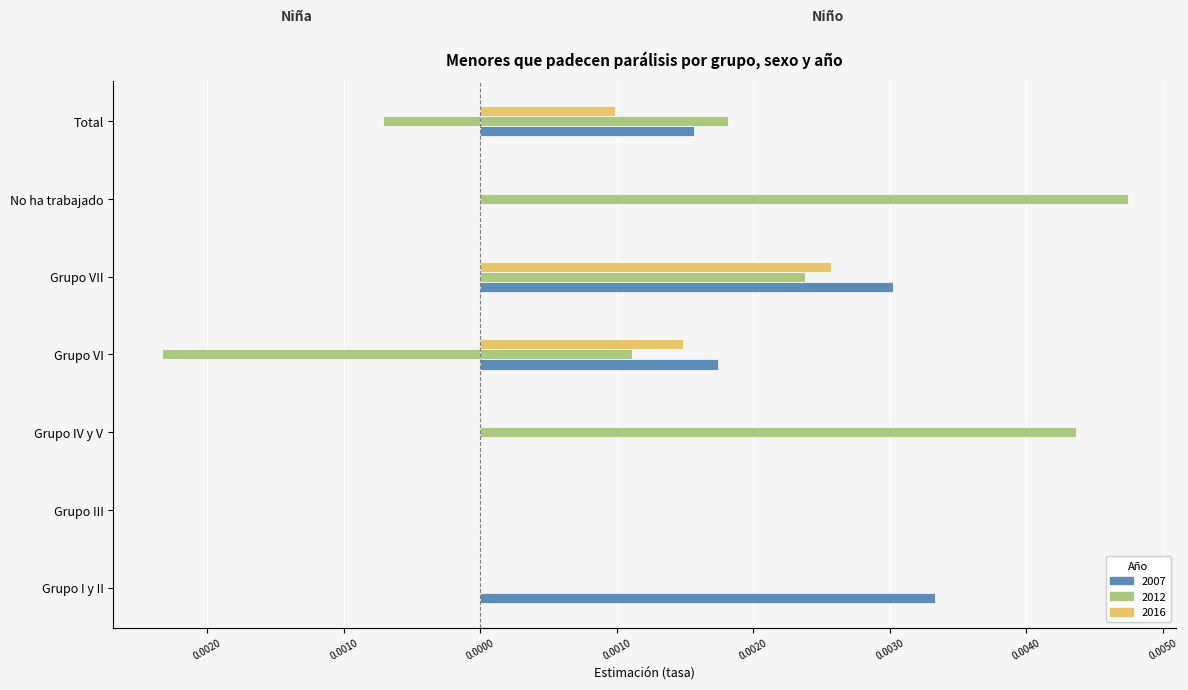

The Niño 2007 series shows 0.0 at Grupo III. True or false?

True